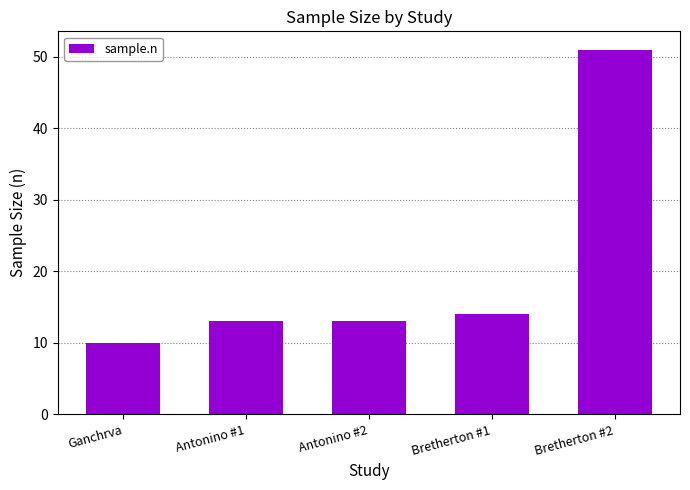

What is the value of the 5th bar from the left?

51